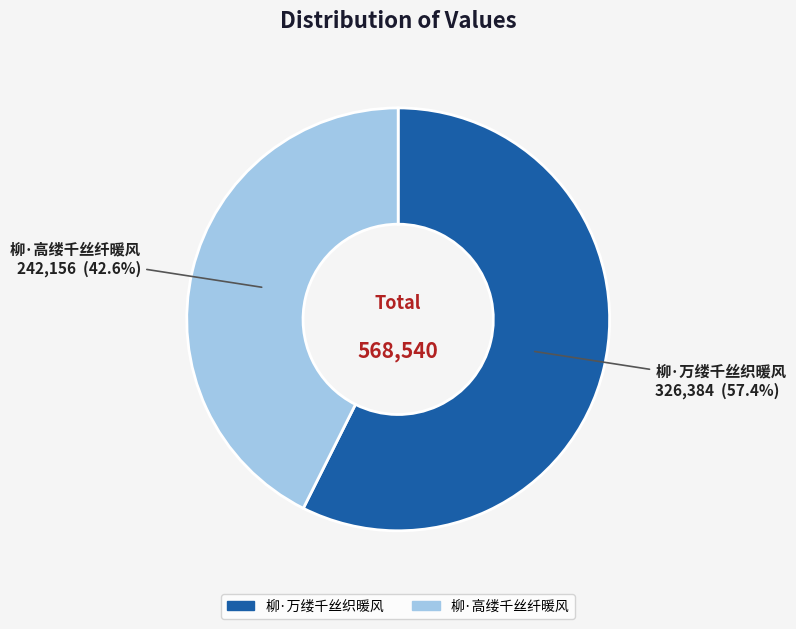

Rank the categories by value from highest to lowest.

柳·万缕千丝织暖风, 柳·高缕千丝纤暖风